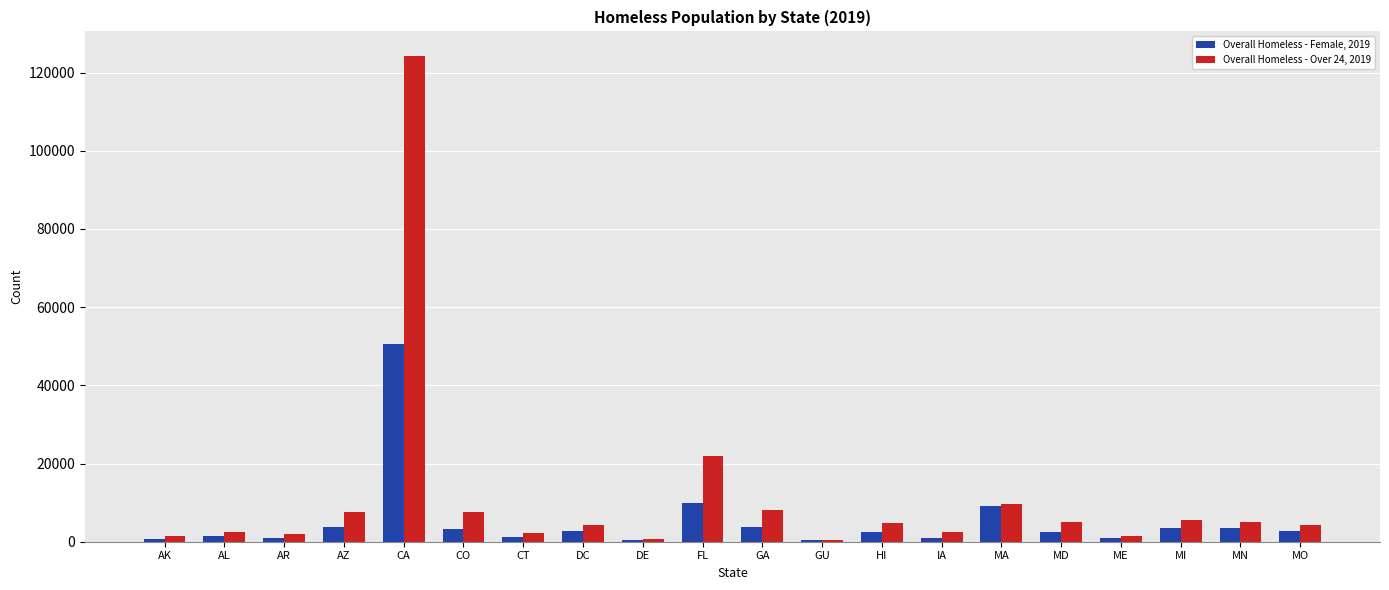

Is the value of Overall Homeless - Female, 2019 at MD greater than the value of Overall Homeless - Over 24, 2019 at MI?

No